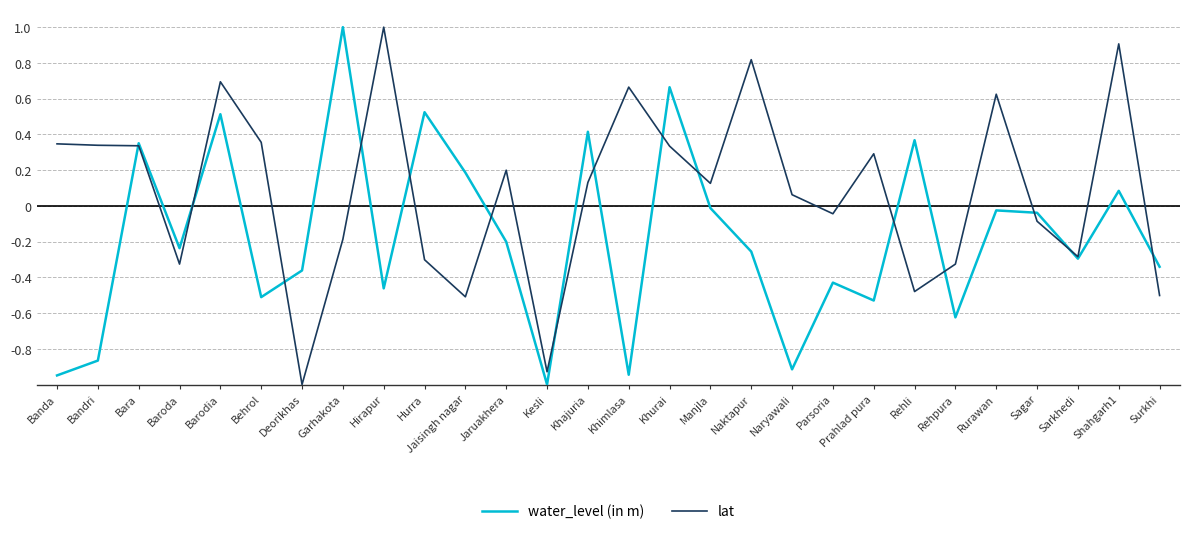

How many values in lat are above zero?

16